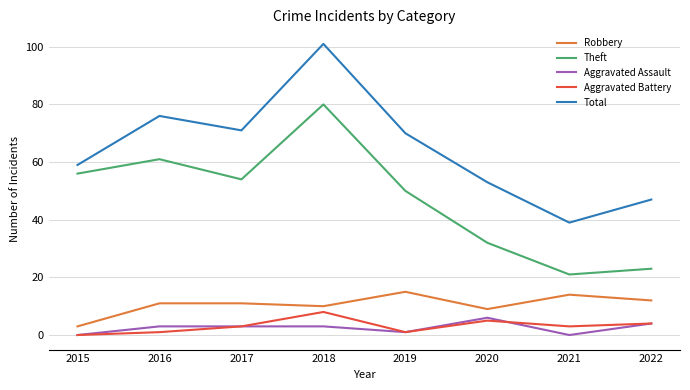

At which category is the sum across all series the highest?

2018